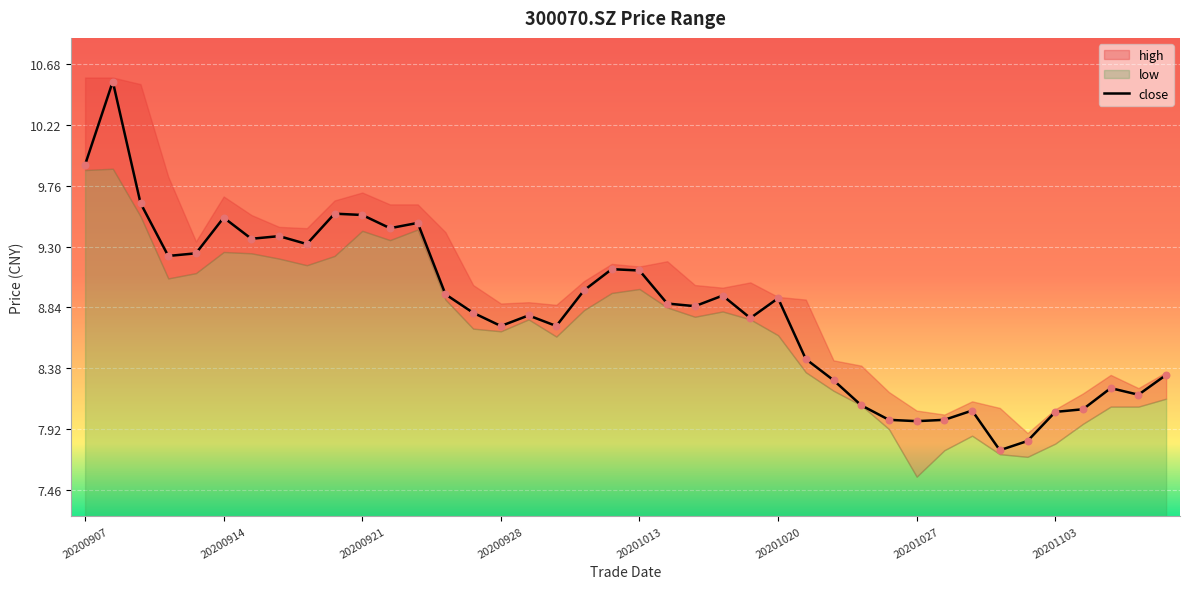

Approximately how many times larger is the value at 27 compared to 37?

1.0